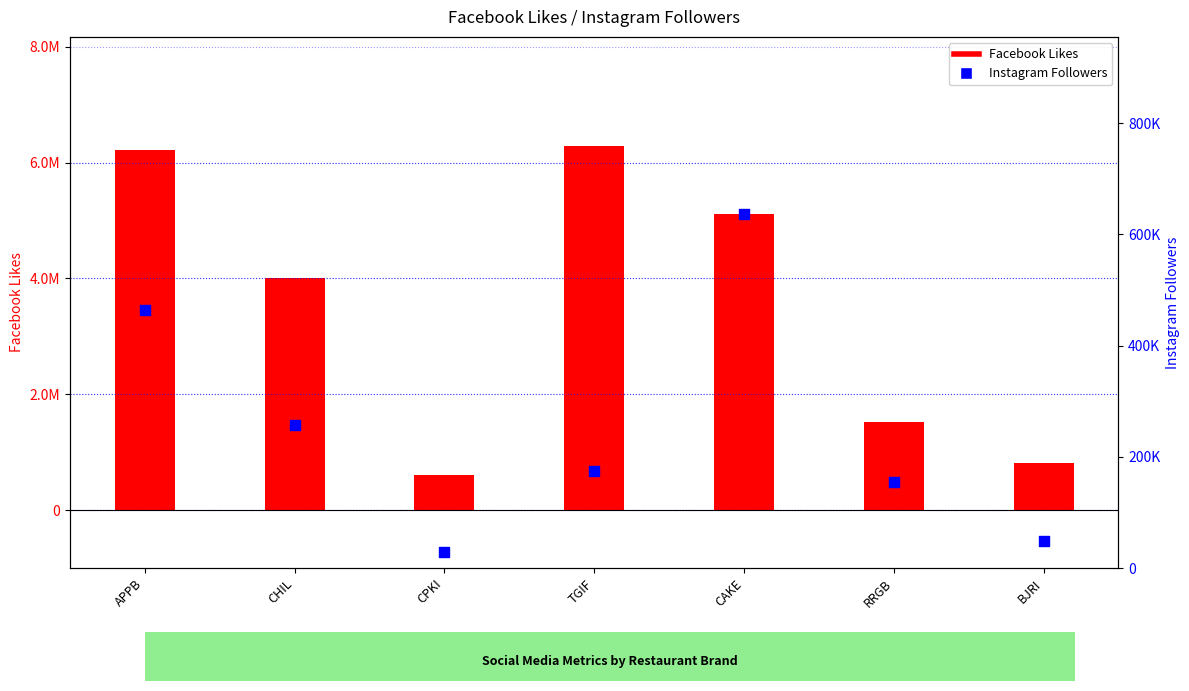

Is the value of Facebook Likes at TGIF greater than the value of Instagram Followers at CPKI?

Yes